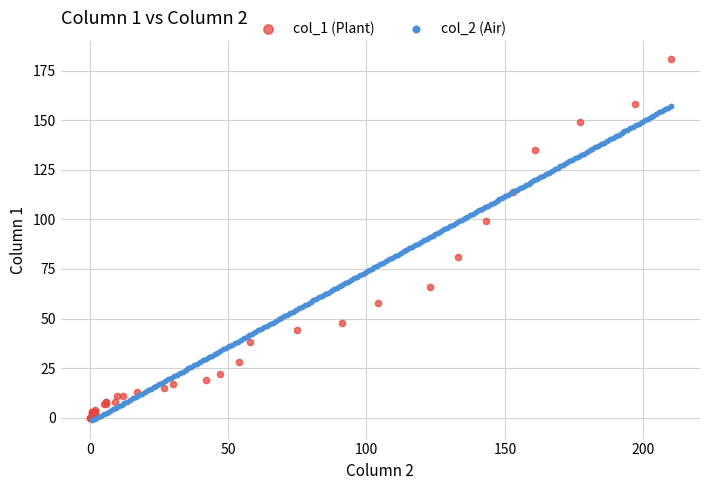

Which series contains the highest Y value?

col_1 (Plant)